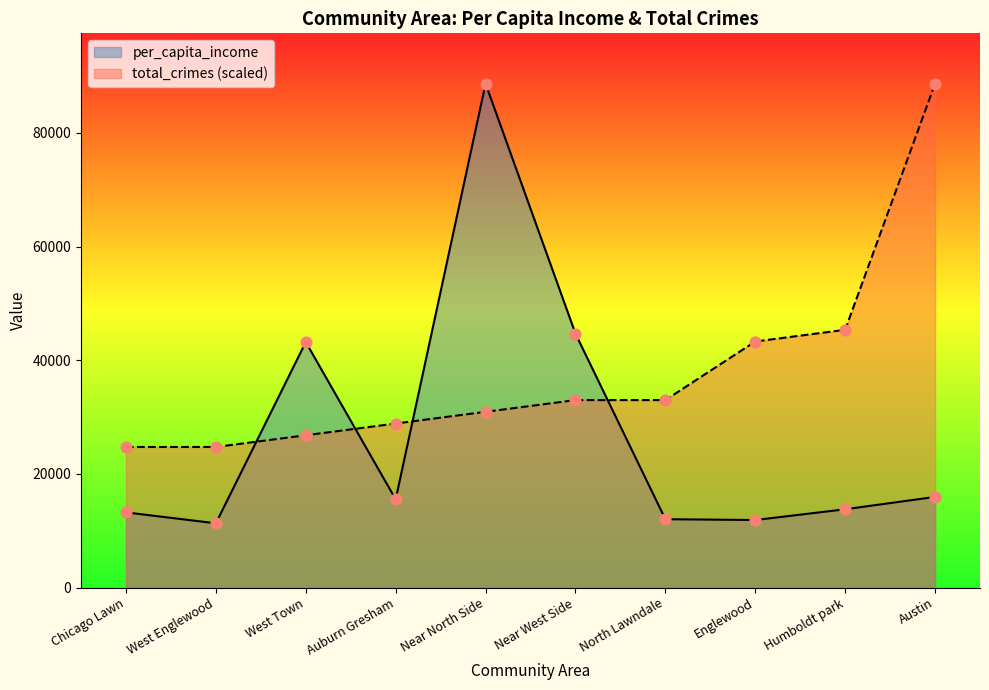

Which series reaches the minimum Y coordinate?

per_capita_income